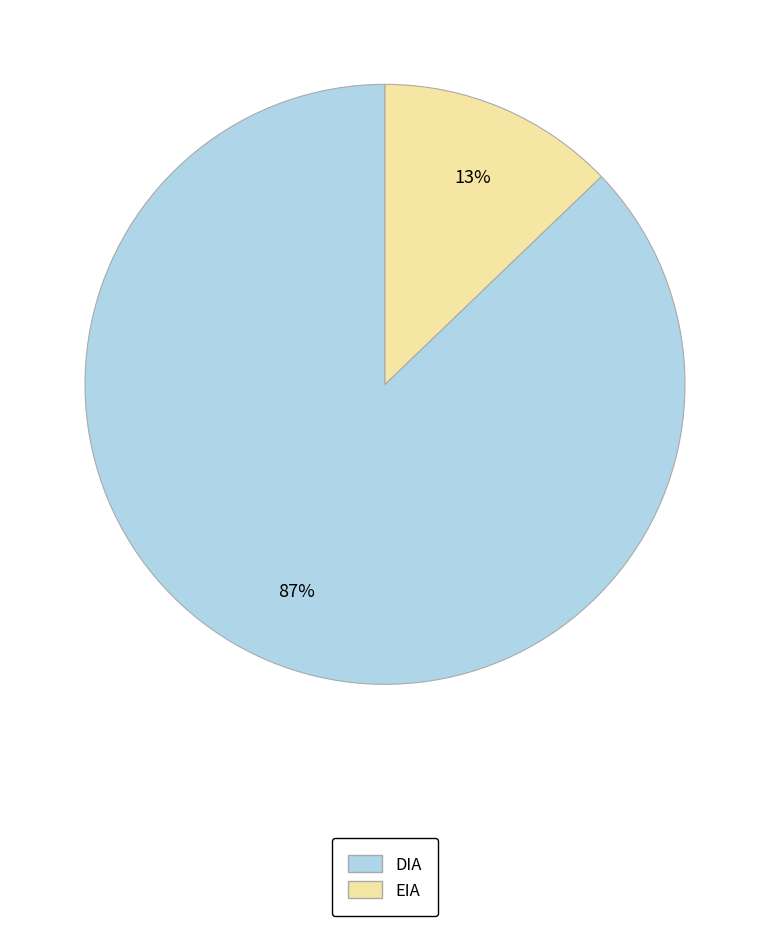

Combined, do EIA and DIA account for over 50%?

Yes